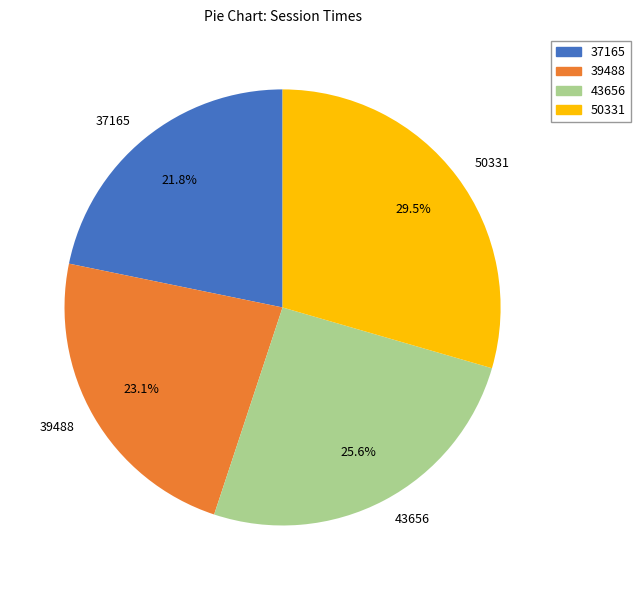

To the nearest percent, what percentage of the pie is 43656?

26%